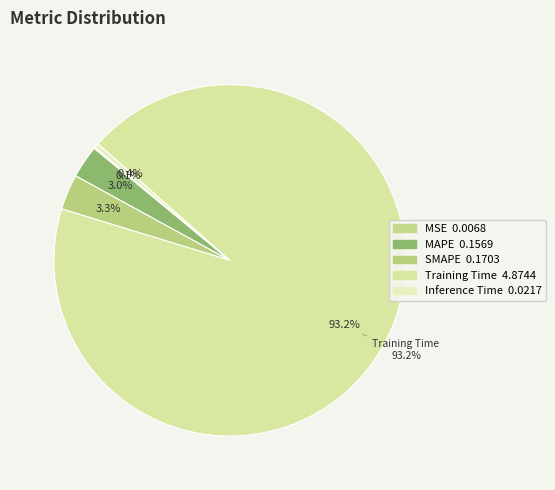

What is the total percentage of Training Time and SMAPE?

96.5%